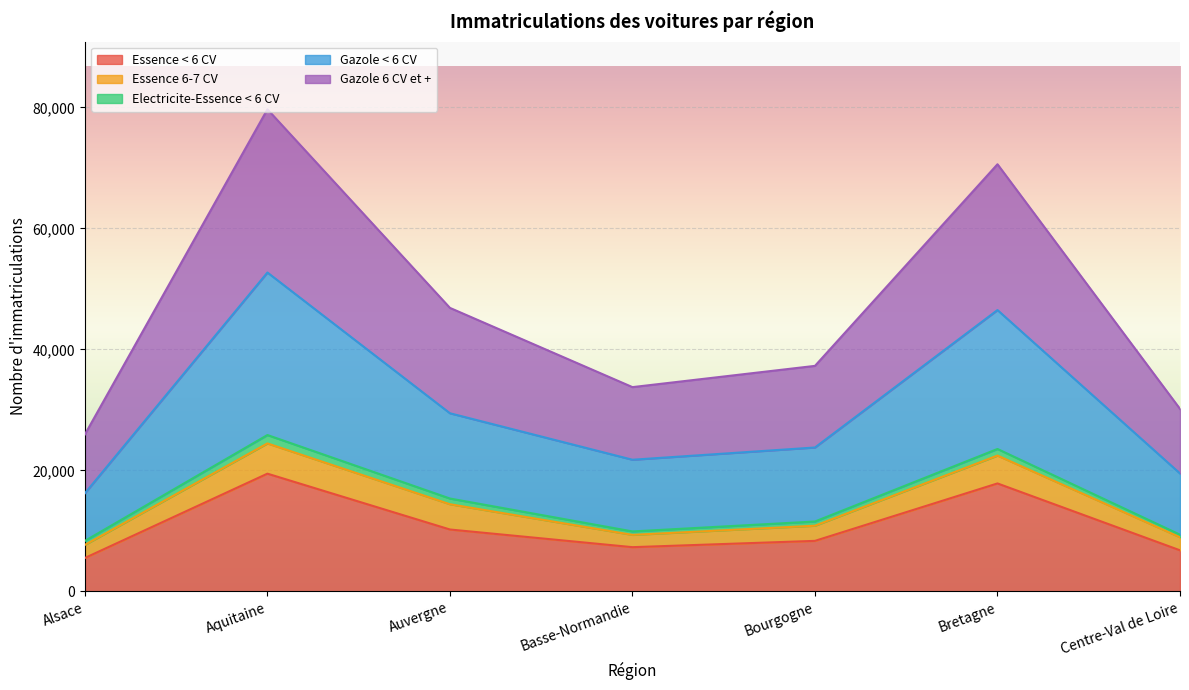

At which category does Essence < 6 CV reach its first local valley?

Basse-Normandie